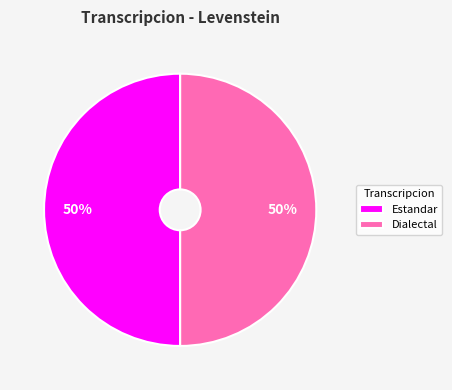

Is the sum of Dialectal and Estandar greater than half?

Yes